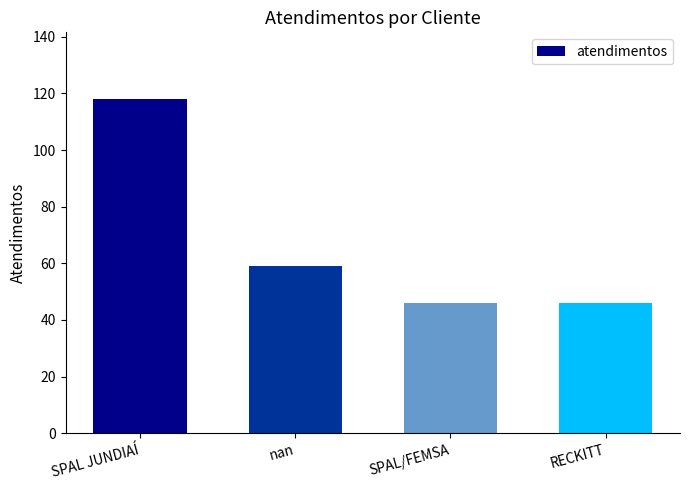

How many values are between 46 and 118?

4